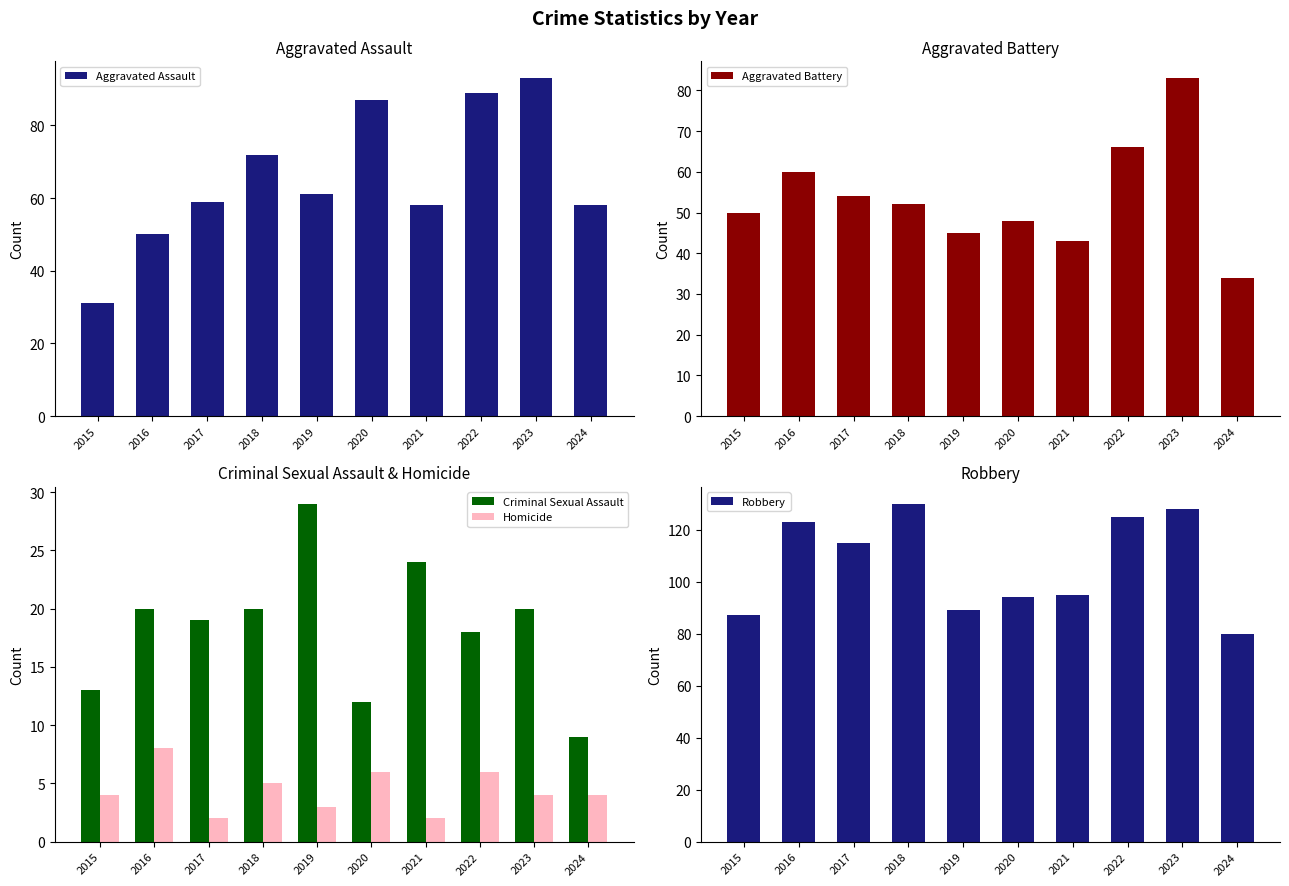

Which series changed the most between 2018 and 2023?

Aggravated Battery